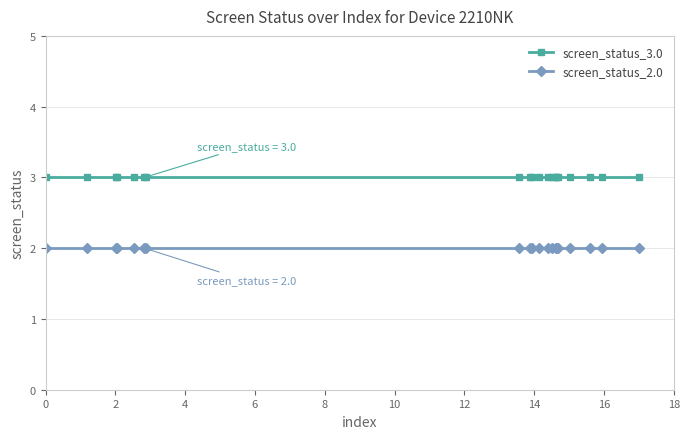

Which series has the largest total across all categories?

screen_status_3.0